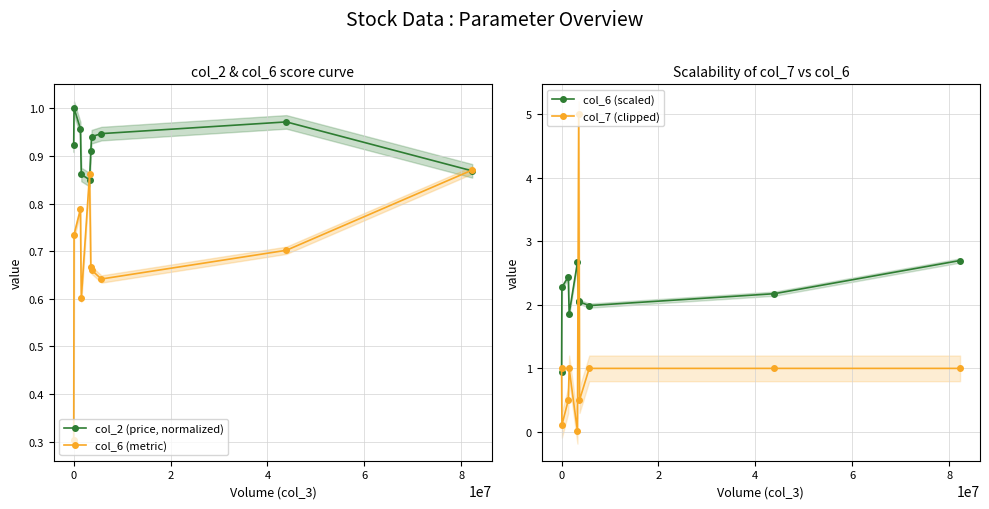

Which series has the widest spread of values?

col_7 (clipped)